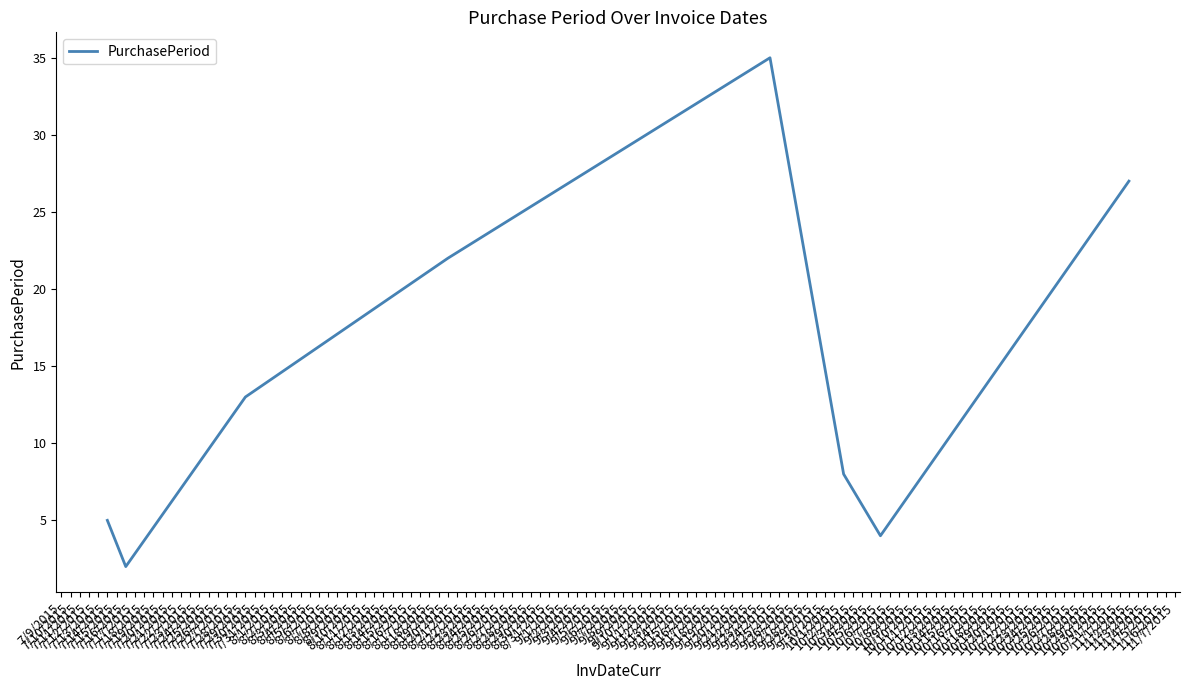

Reading left to right, transcribe all the data shown in this chart.

5	2	13	22	35	8	4	27